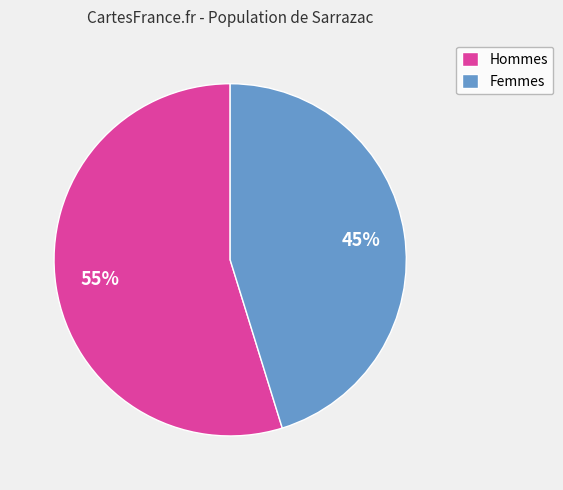

Approximately how many times larger is the value at Femmes compared to Hommes?

0.8